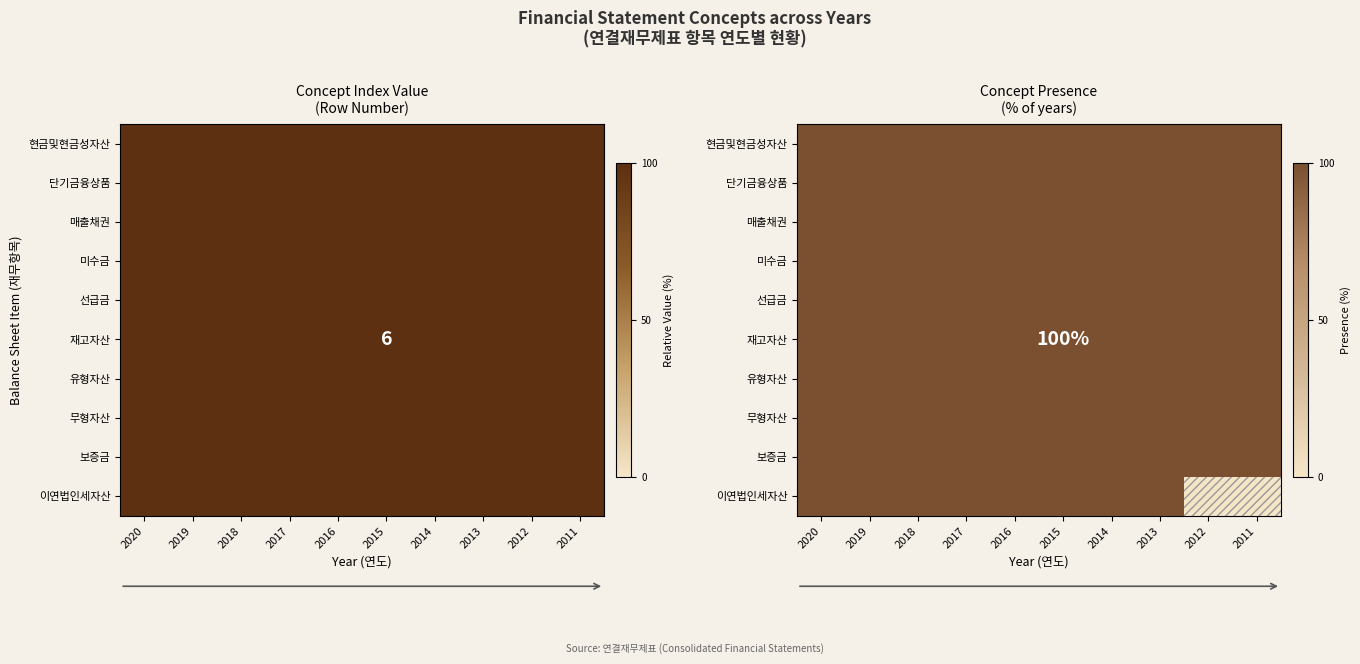

The value of 현금및현금성자산 at 2014 is 172. True or false?

False